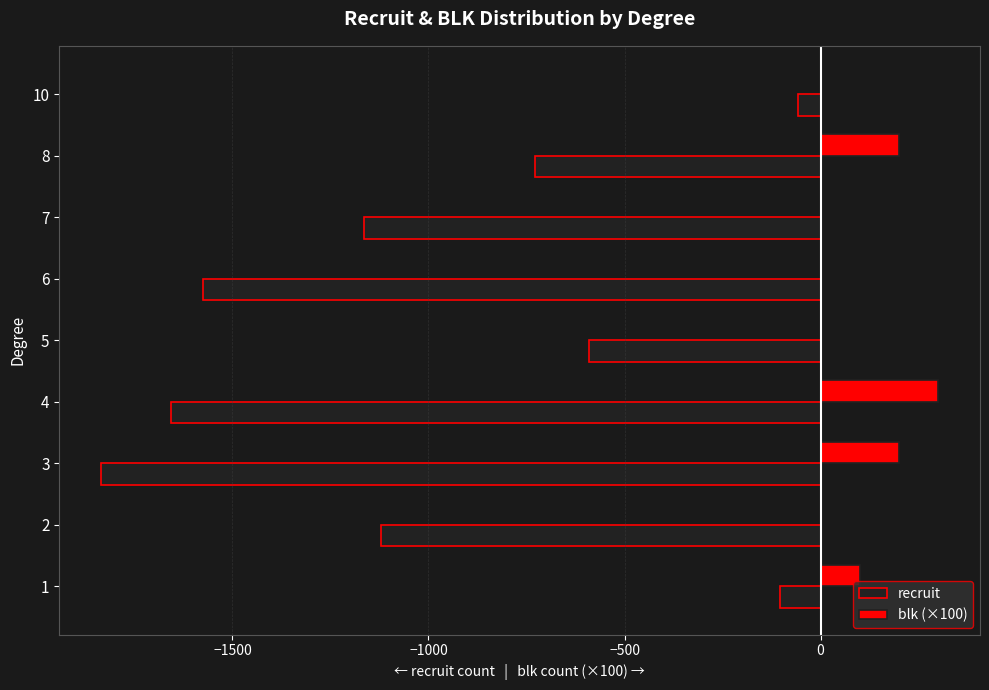

The value of blk (×100) at 8 is 200. True or false?

True